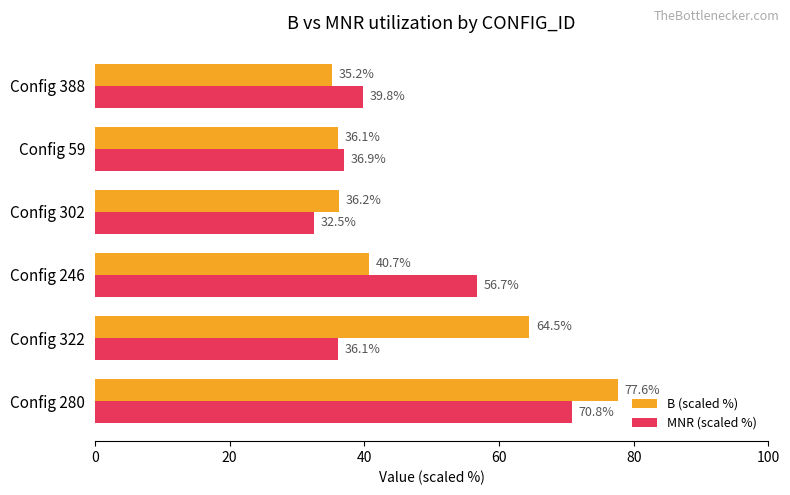

Which series has the largest range (max minus min)?

B (scaled %)